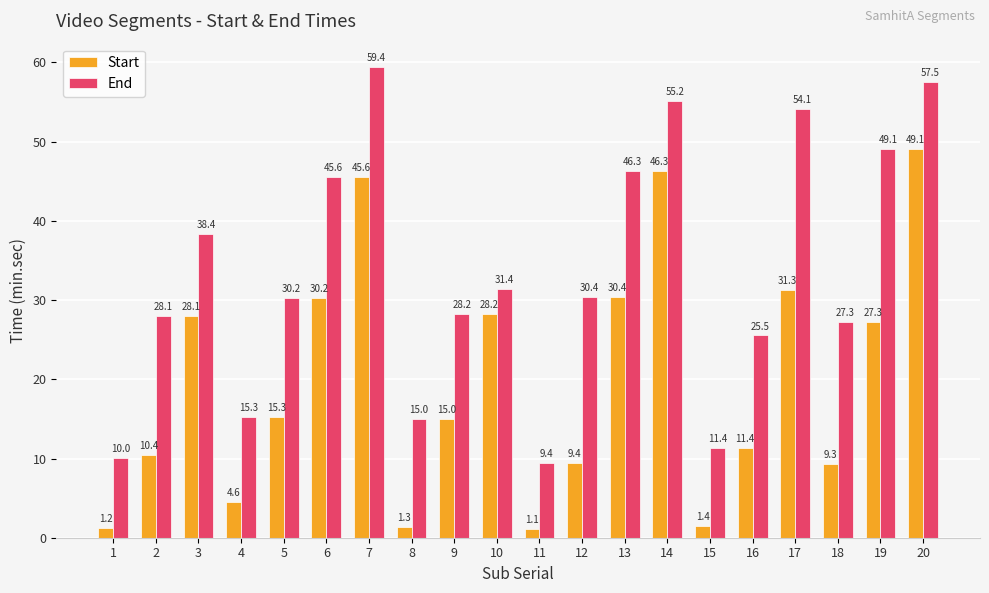

What is the spread (max minus min) of values at 13?

15.9